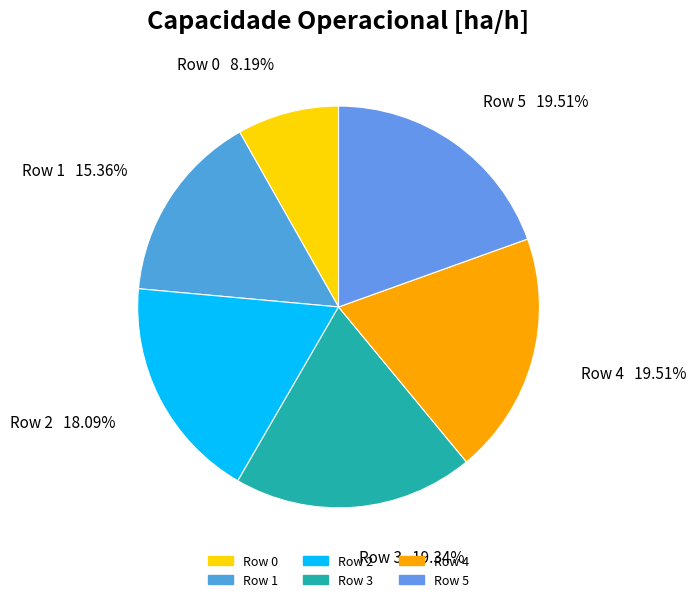

Does any single category account for the majority?

No